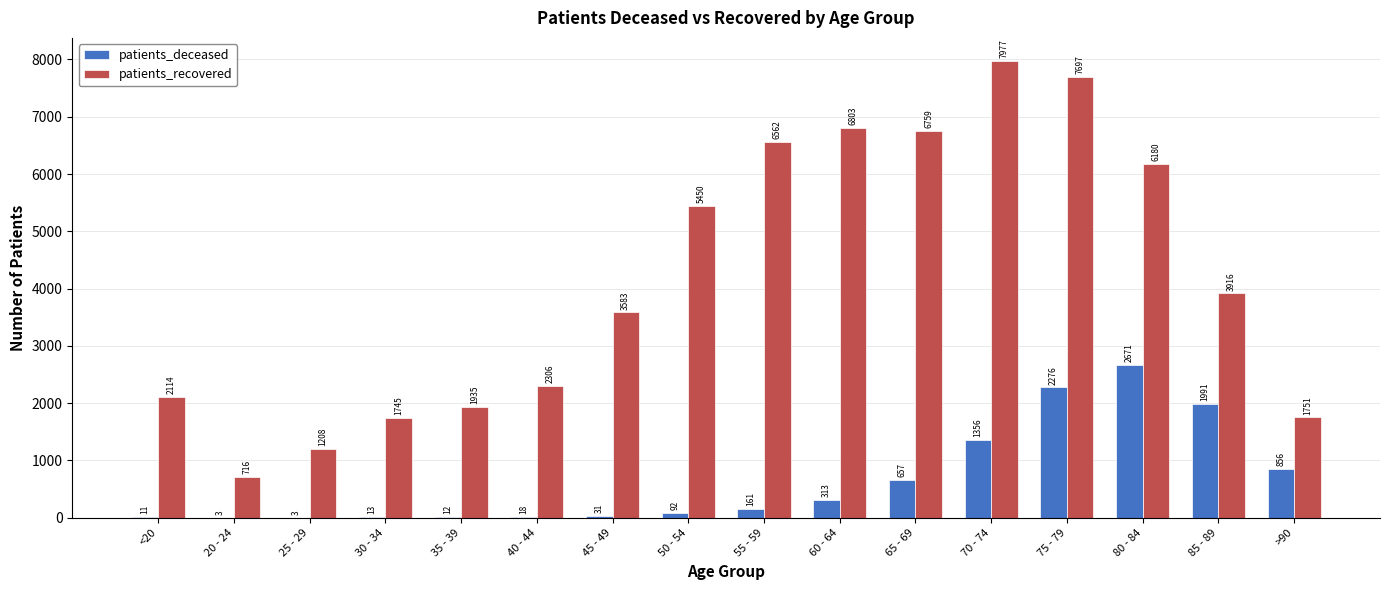

Where is patients_deceased nearest to the value 1337?

70 - 74